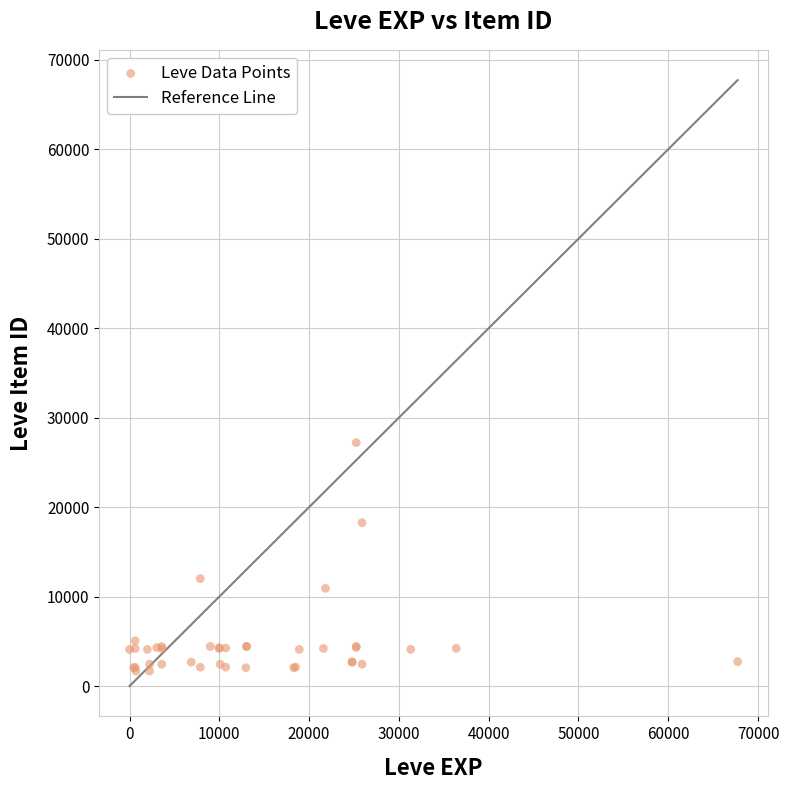

What Y value in the scatter plot is closest to 14448?

12018